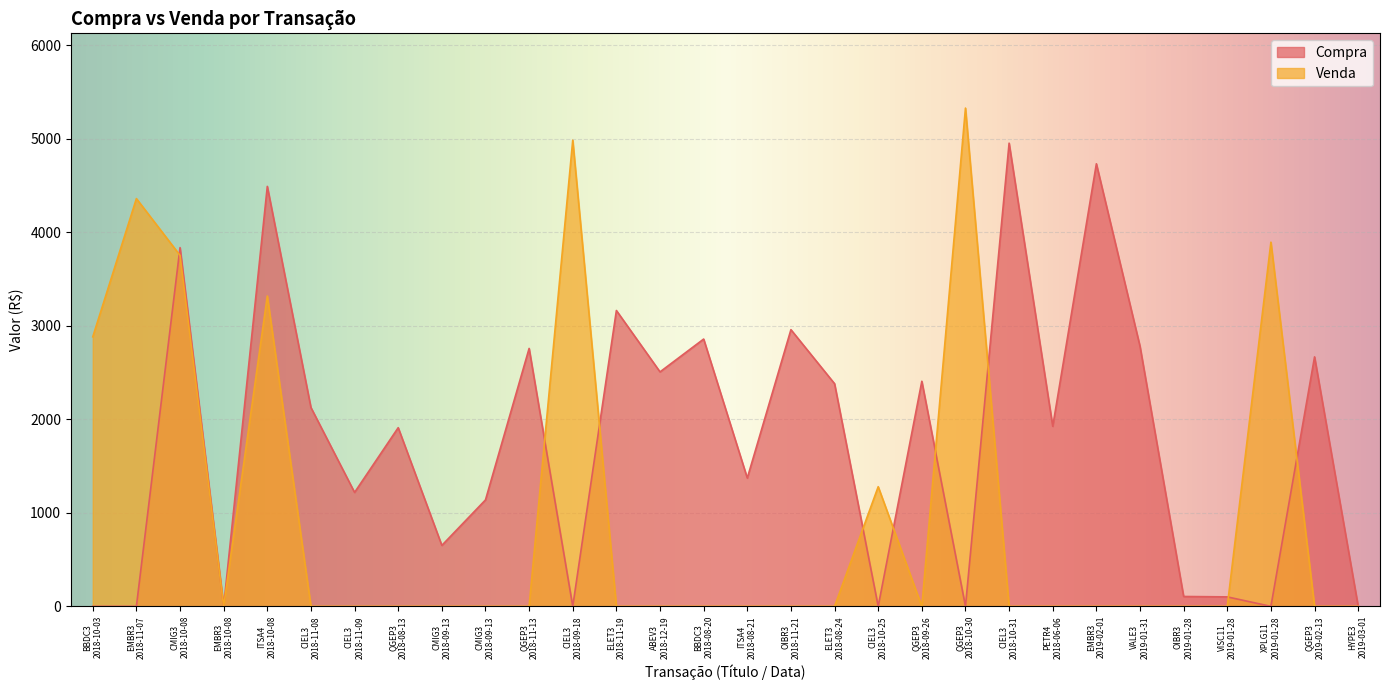

Does the chart display data point markers on the line(s)?

No